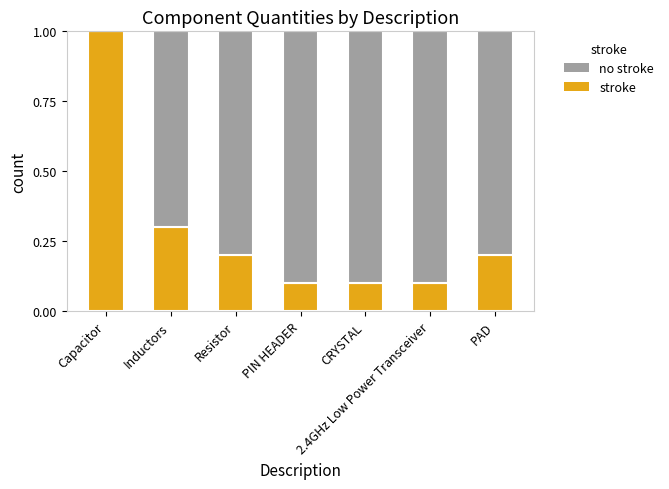

What is the total value across all series at 2.4GHz Low Power Transceiver?

1.0